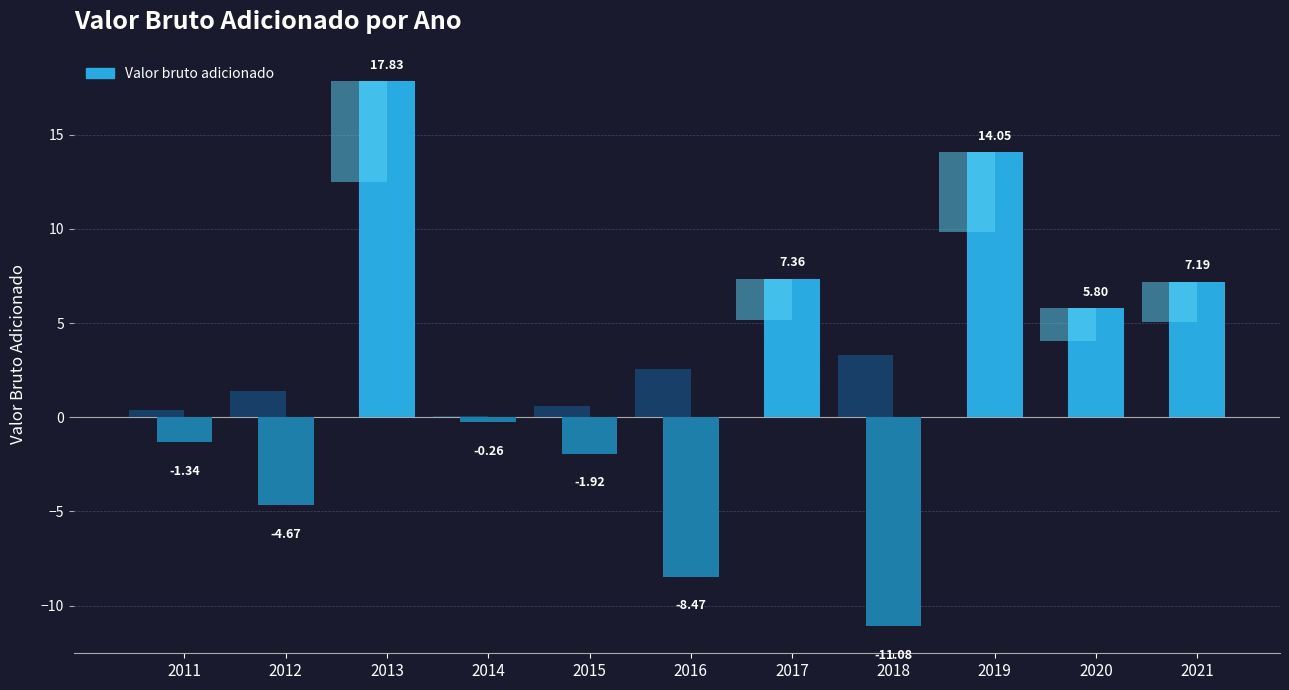

What is the approximate value at 2011?

-1.3